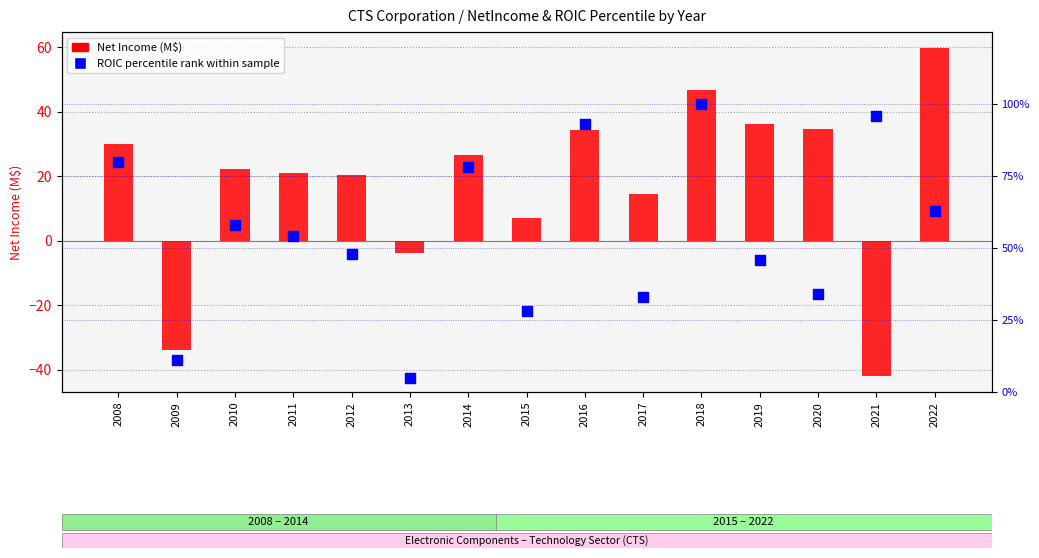

Is the value of Net Income (M$) at 2011 greater than the value of ROIC percentile rank at 2014?

No